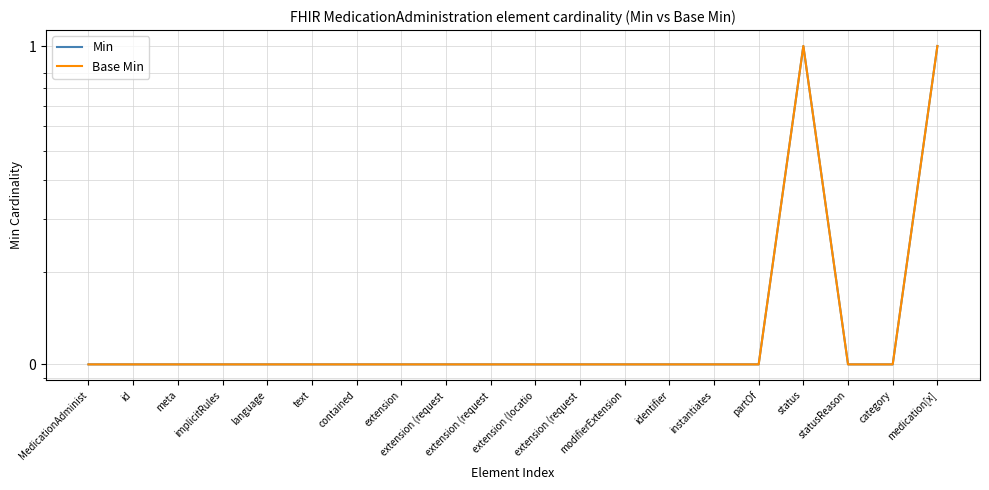

What is the average value of the Base Min series?

0.2